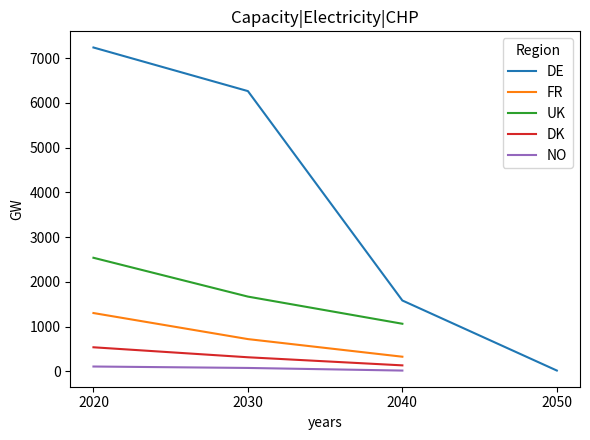

The DE series shows 1581.5 at 2040. True or false?

True